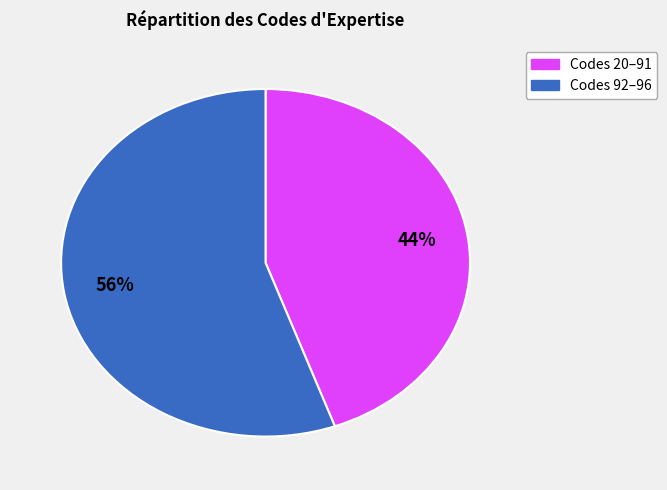

How many segments does this pie chart have?

2